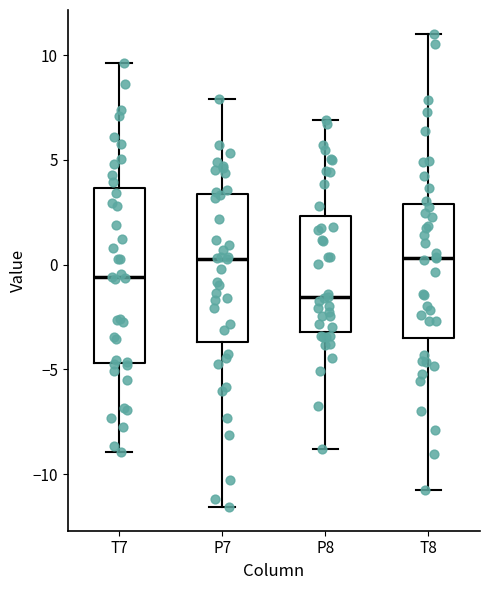

Which box has the lowest median line?

P8